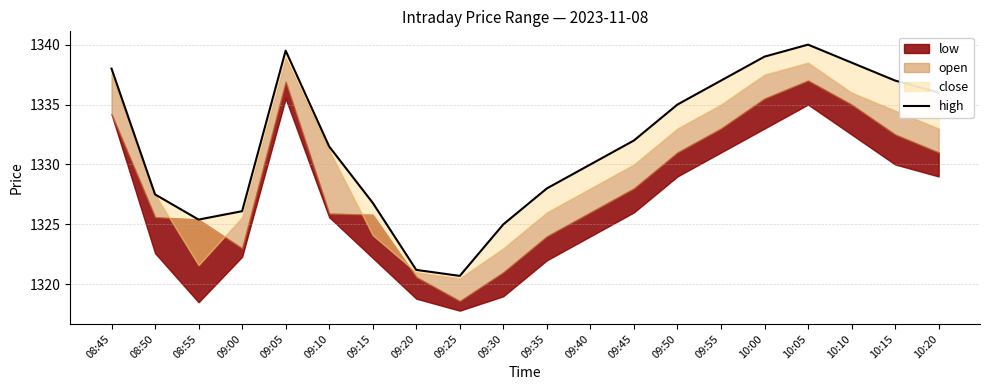

At which label does the data first exceed 1332?

08:45